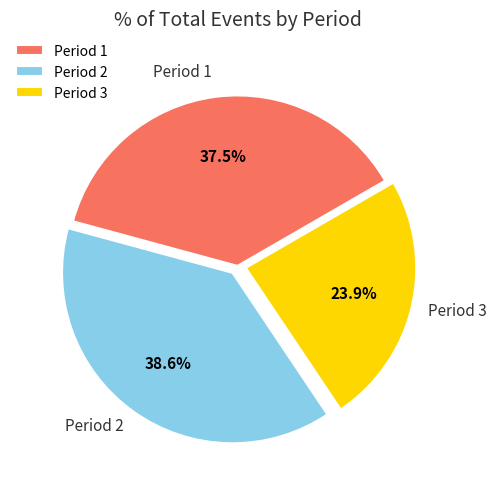

Which has a higher value, Period 3 or Period 1?

Period 1